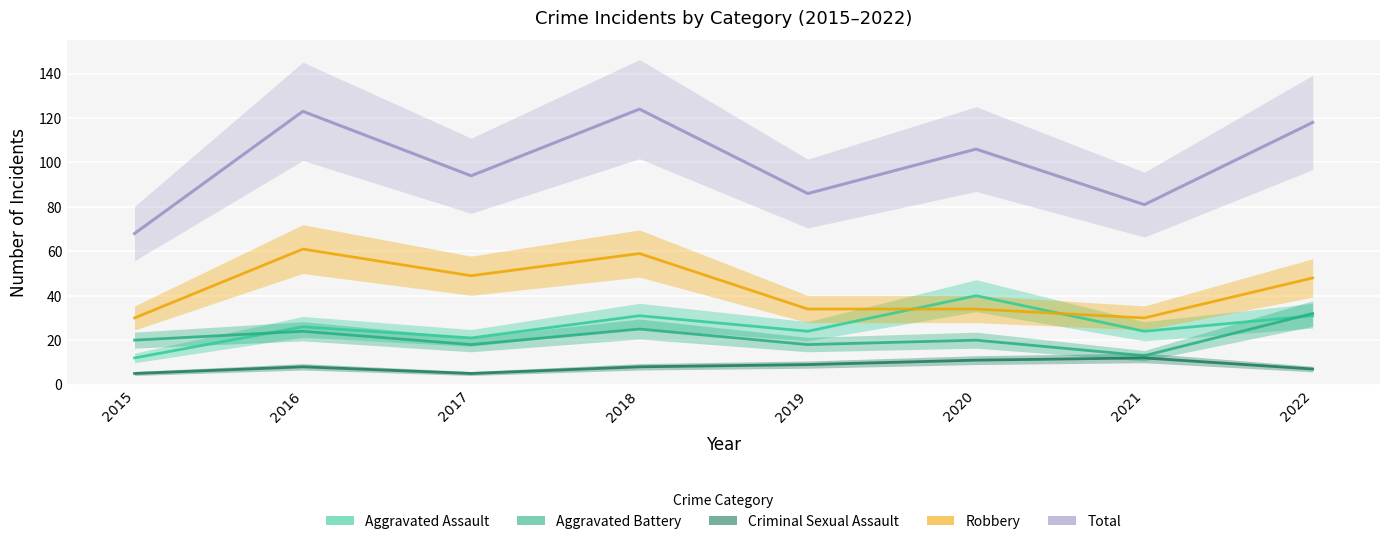

At which category does the chart reach its minimum across all series?

2015